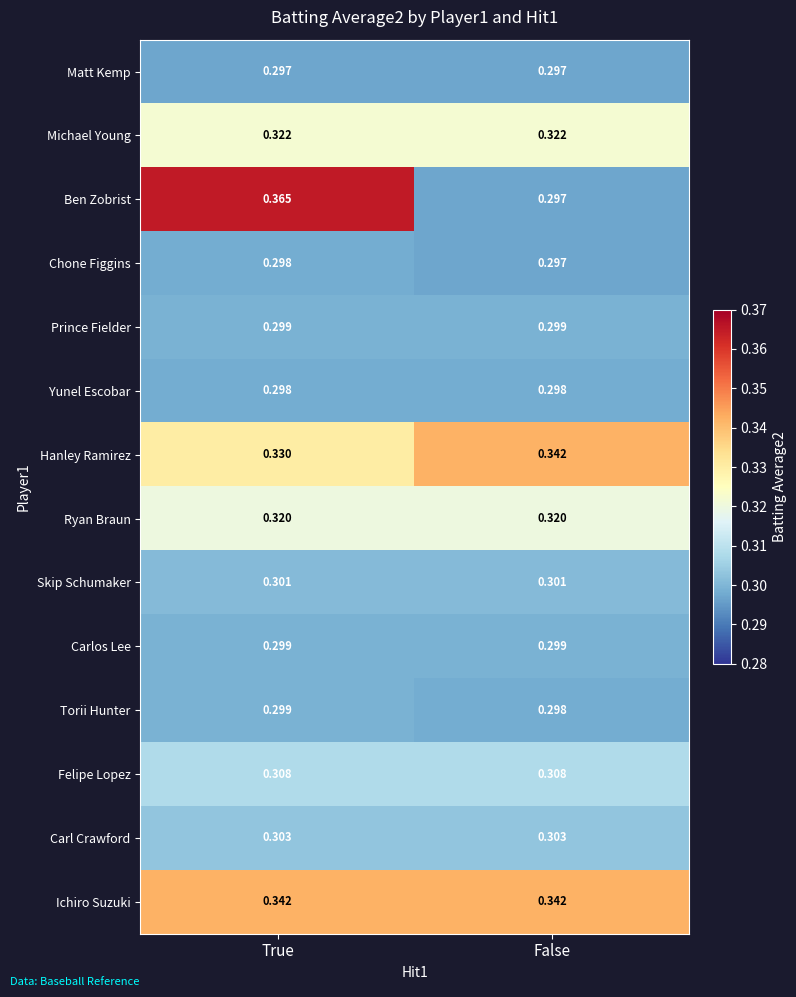

Which series has the largest total across all categories?

Ichiro Suzuki